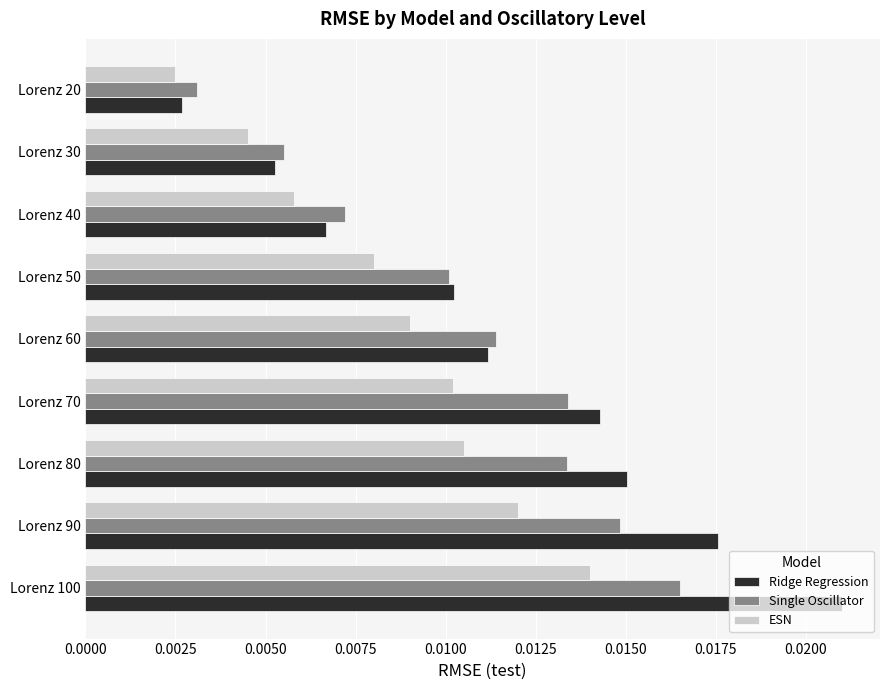

Which series changed the most between Lorenz 90 and Lorenz 20?

Ridge Regression